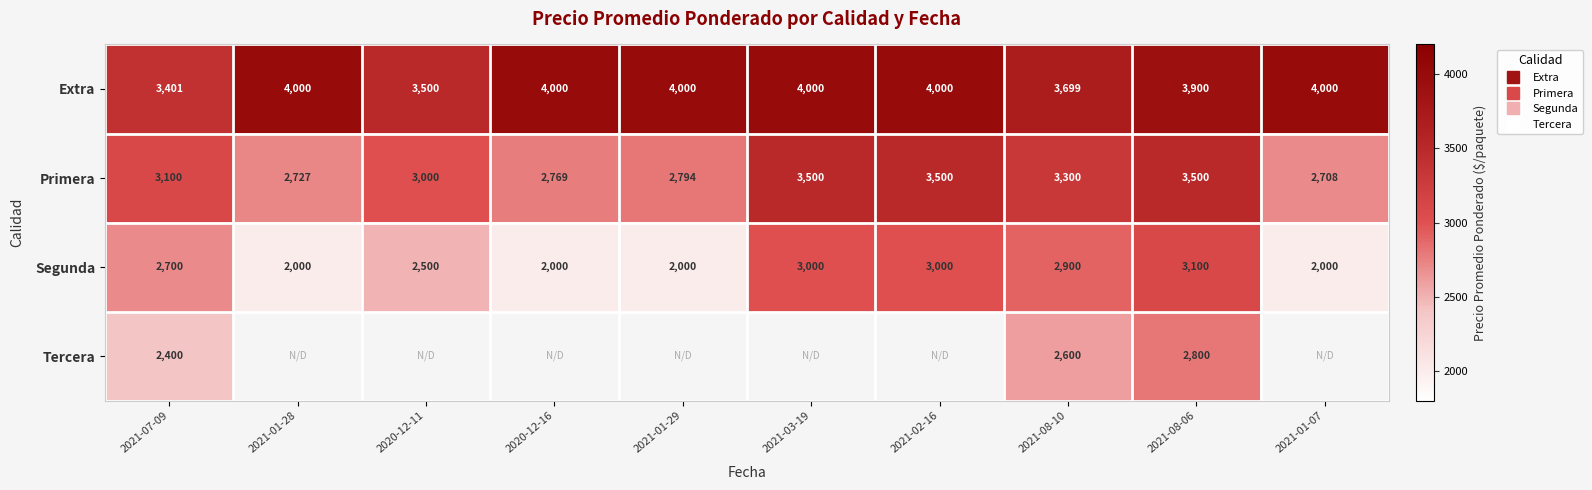

What is the sum of all Extra values?

38500.0